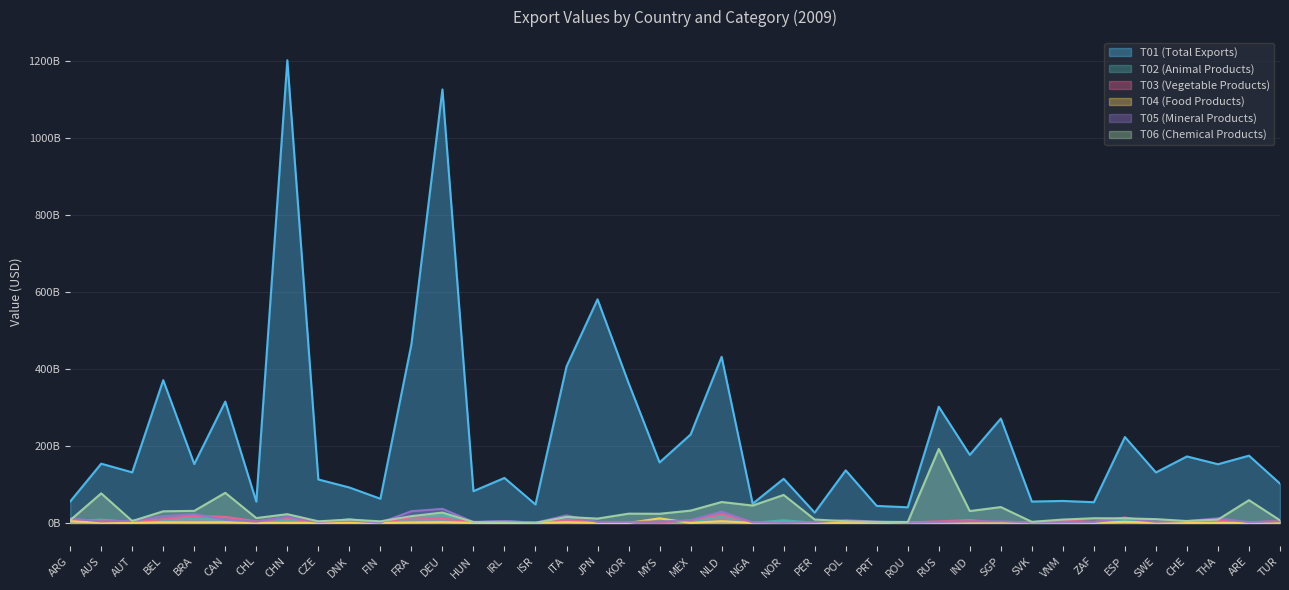

Reading left to right, list all the values displayed in this chart.

T01: ARG=55672118600	AUS=153899575952	AUT=131387248011	BEL=370879193625	BRA=152994742805	CAN=315176831387	CHL=55458960013	CHN=1201646758080	CZE=112884321338	DNK=92090687340	FIN=62860482544	FRA=464112810974	DEU=1125844047716	HUN=82571847000	IRL=116894674171	ISR=47934614000	ITA=406479126913	JPN=580718733736	KOR=363531063379	MYS=157194831524	MEX=229712337305	NLD=431502452475	NGA=49937459606	NOR=114675479612	PER=26738259541	POL=136641304601	PRT=44249979856	ROU=40620889718	RUS=301796058822	IND=176765036338	SGP=271079917820	SVK=55553022160	VNM=57096274457	ZAF=53863891899	ESP=223132207941	SWE=131116175382	CHE=172702655005	THA=152497202591	ARE=174724999998	TUR=102142612603
T02: ARG=4075697299	AUS=8568606963	AUT=2661239182	BEL=8377941693	BRA=11224923614	CAN=8325007917	CHL=3512852184	CHN=9577282750	CZE=1251209978	DNK=9788298051	FIN=681183353	FRA=14433790821	DEU=20332043981	HUN=1614532000	IRL=4806904495	ISR=73883000	ITA=4930478323	JPN=1221081825	KOR=1254089456	MYS=982832158	MEX=1726378455	NLD=18644578942	NGA=347976445	NOR=6956493268	PER=479343975	POL=5055047246	PRT=1206751147	ROU=436451707	RUS=1982410764	IND=2839938750	SGP=581317222	SVK=544709480	VNM=3736475908	ZAF=625636322	ESP=7878536065	SWE=2385894557	CHE=752663268	THA=2857076827	ARE=366907255	TUR=778725080
T03: ARG=7373894767	AUS=7460509741	AUT=1298987729	BEL=9620861048	BRA=18198475864	CAN=15755650321	CHL=4348093342	CHN=12326349984	CZE=1409694710	DNK=1851469783	FIN=244179634	FRA=14731106379	DEU=11828488302	HUN=2611610000	IRL=377134959	ISR=1336092000	ITA=8258100254	JPN=493467777	KOR=640072230	MYS=541427380	MEX=7033701843	NLD=22134324064	NGA=538925528	NOR=32999304	PER=1645876567	POL=3231007685	PRT=853880327	ROU=1522725491	RUS=4008796112	IND=7551379910	SGP=461010089	SVK=953542750	VNM=6780331306	ZAF=2537139775	ESP=14150124459	SWE=694546130	CHE=1112394731	THA=7584559989	ARE=1345792232	TUR=5205719862
T04: ARG=4479044955	AUS=419890714	AUT=210430683	BEL=1713632215	BRA=1471126040	CAN=1712101083	CHL=87467787	CHN=329943568	CZE=190717474	DNK=639094031	FIN=92247144	FRA=1350808772	DEU=2169259880	HUN=261671000	IRL=78659720	ISR=8112000	ITA=1895735527	JPN=119362461	KOR=31160303	MYS=11979924337	MEX=127209188	NLD=4496541870	NGA=831077	NOR=168681553	PER=263128452	POL=357629338	PRT=345024600	ROU=121808455	RUS=895941146	IND=534235249	SGP=473616746	SVK=138101646	VNM=78753981	ZAF=109276229	ESP=2828991465	SWE=406790500	CHE=68912849	THA=261758656	ARE=116674057	TUR=511000021
T05: ARG=11795960683	AUS=3871183537	AUT=5779260031	BEL=17369655980	BRA=22853646577	CAN=8285689354	CHL=3498225251	CHN=15983292234	CZE=2663018286	DNK=6409695923	FIN=644250413	FRA=30461475059	DEU=36594193853	HUN=2584284000	IRL=5105783666	ISR=616677000	ITA=19616167107	JPN=2447256218	KOR=2583523278	MYS=3463704089	MEX=7137062197	NLD=29303286687	NGA=1611889802	NOR=495878573	PER=2299447977	POL=7321449597	PRT=3175581816	ROU=960859279	RUS=2393628643	IND=3785872954	SGP=4267944522	SVK=1066974909	VNM=1540573984	ZAF=2411716420	ESP=11937226999	SWE=3007549704	CHE=4980551327	THA=12137560298	ARE=1985306571	TUR=4205729584
T06: ARG=7024095094	AUS=76861991435	AUT=4944201442	BEL=30245128495	BRA=31320258922	CAN=78202365390	CHL=12682936423	CHN=22774364422	CZE=4261532079	DNK=8541817661	FIN=4192614297	FRA=17604469504	DEU=26942689788	HUN=2171774000	IRL=1336068074	ISR=140853000	ITA=15462197261	JPN=11258456425	KOR=24102259673	MYS=23800770530	MEX=32020990590	NLD=54386672760	NGA=45139123785	NOR=72681268466	PER=8867342598	POL=4476505565	PRT=2854007446	ROU=2459120828	RUS=192221213767	IND=30875414815	SGP=41197989601	SVK=2886350689	VNM=8779158337	ZAF=12192767530	ESP=11889700090	SWE=9879459114	CHE=4948644622	THA=8667095632	ARE=59125050713	TUR=6788005262